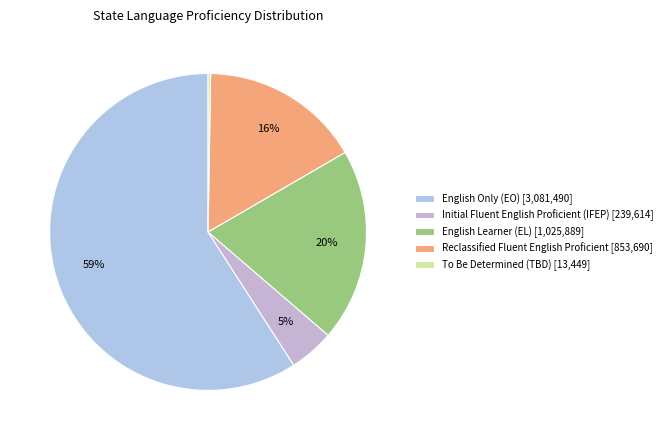

How many slices are in this pie chart?

5